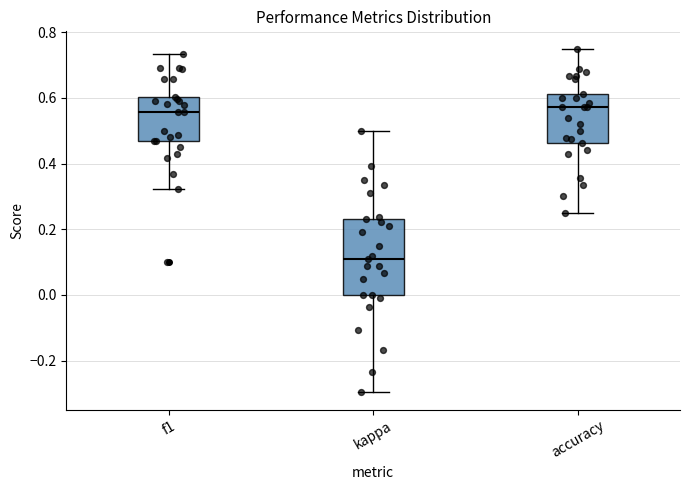

Which box's median line is the lowest?

kappa